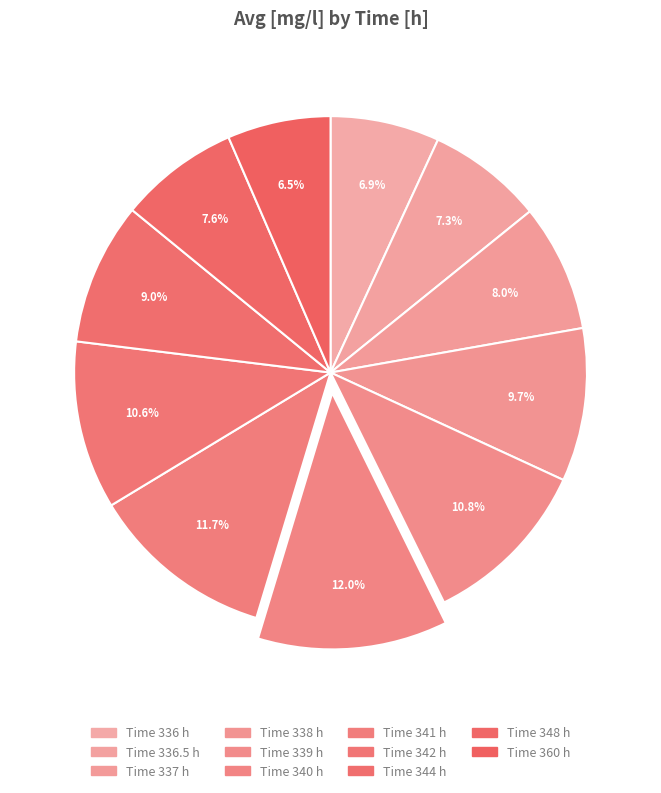

Which slice is the largest?

340